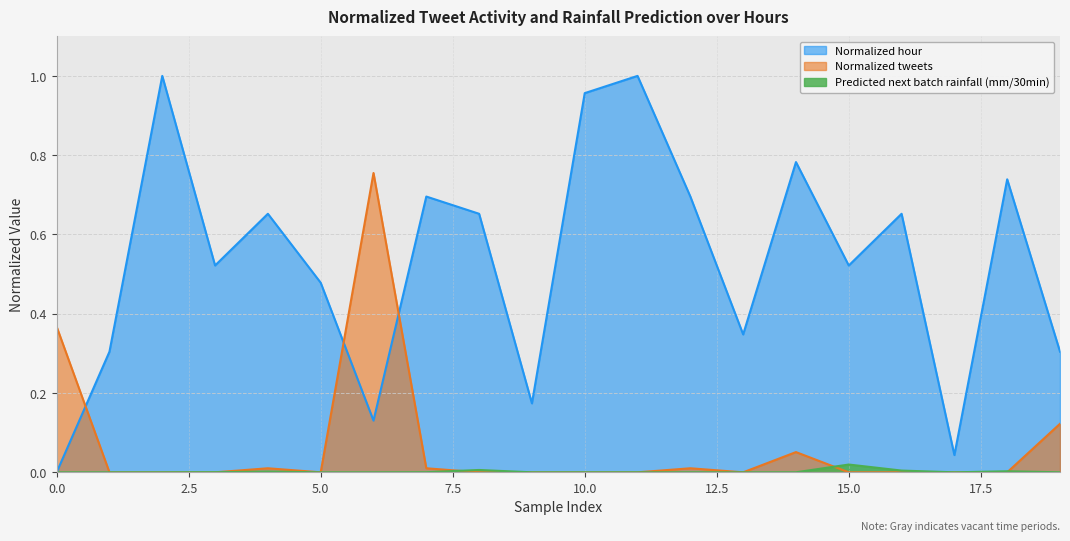

Is the value of Predicted next batch rainfall (mm/30min) at 8 greater than the value of Normalized hour at 2?

No